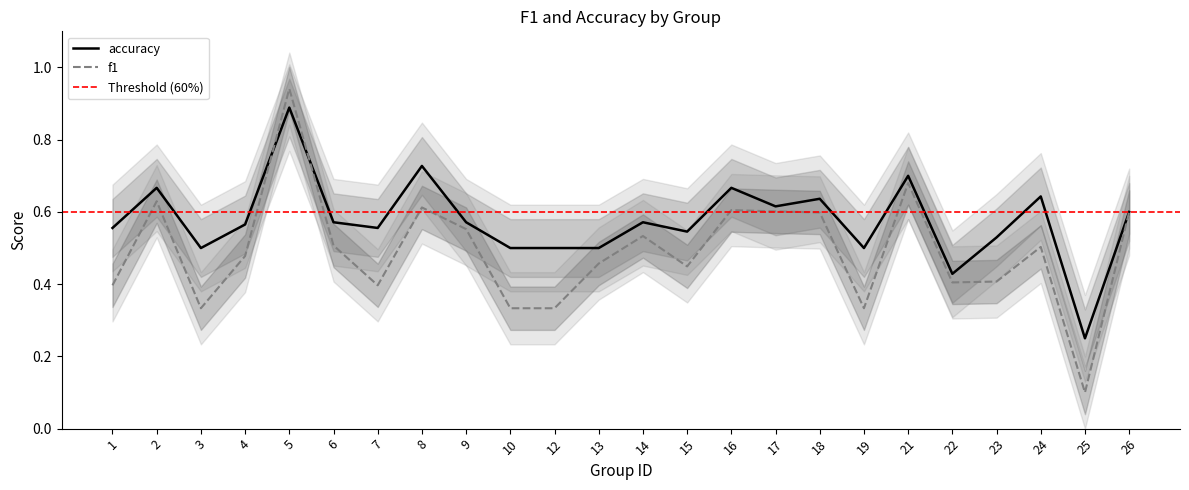

Which series has the largest range (max minus min)?

f1